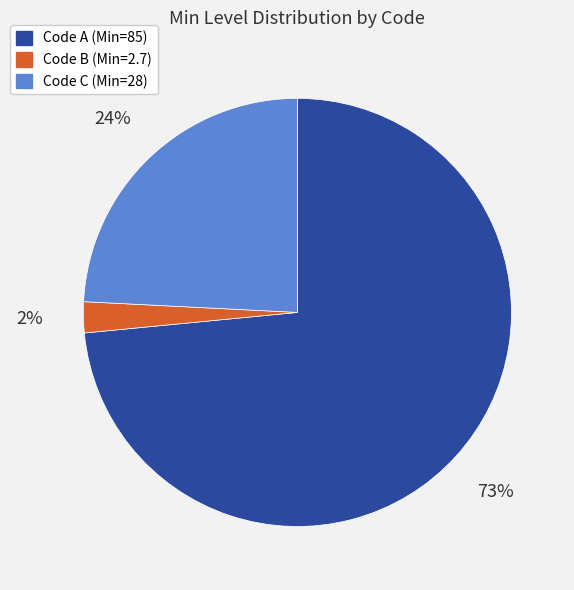

Does any single category account for the majority?

Yes